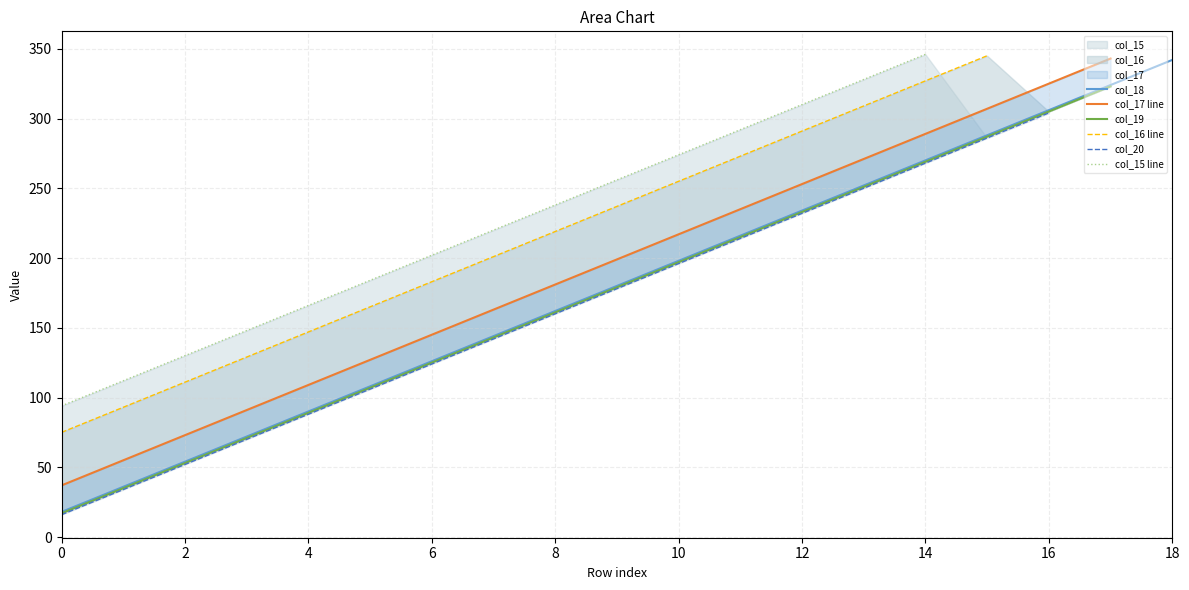

The value of col_18 at 18 is 342. True or false?

True